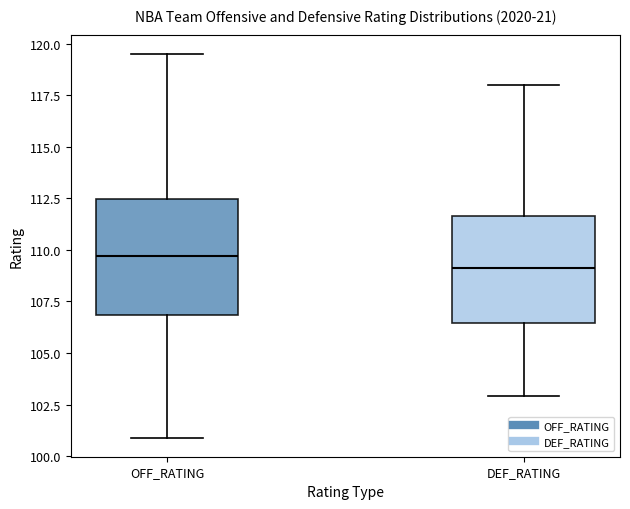

Comparing the boxes themselves (not the whiskers), which one is the tallest?

OFF_RATING